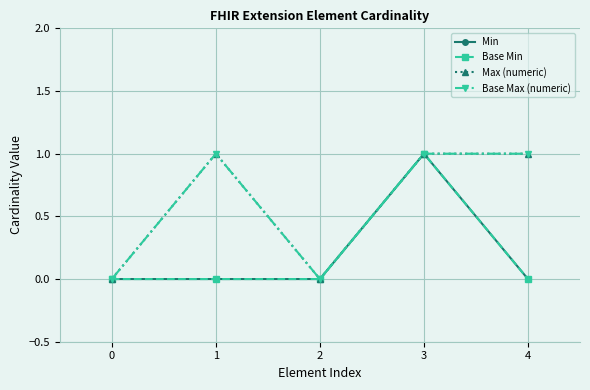

True or false: Max (numeric) and Base Max (numeric) cross at least once.

False